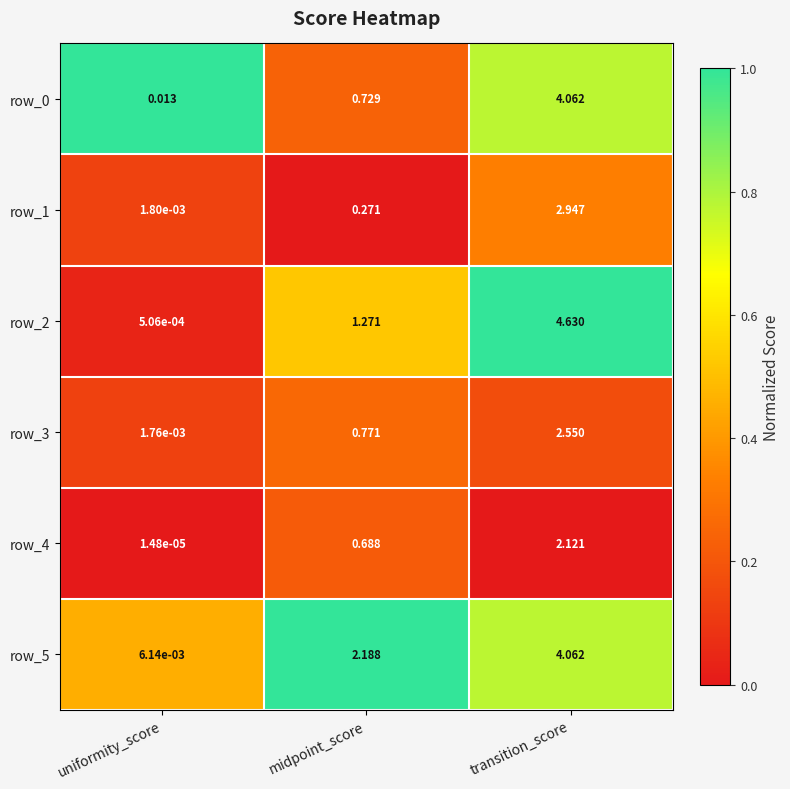

Rank the categories by row_1 value from lowest to highest.

uniformity_score, midpoint_score, transition_score